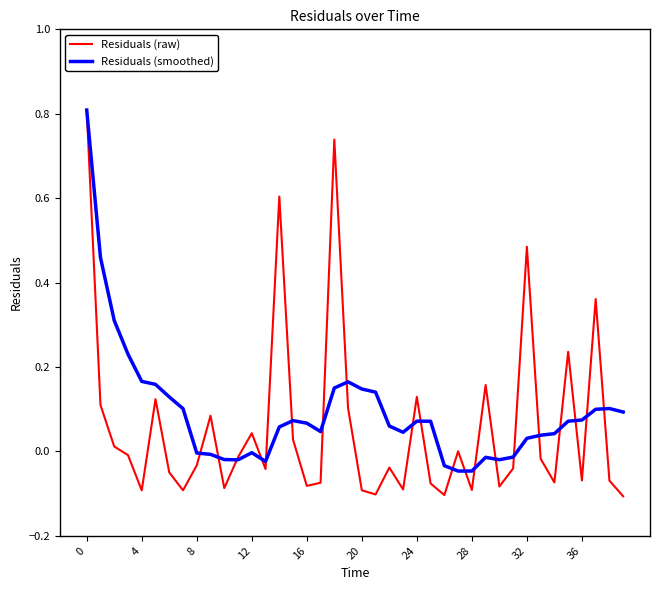

Which series has the largest range (max minus min)?

Residuals (raw)